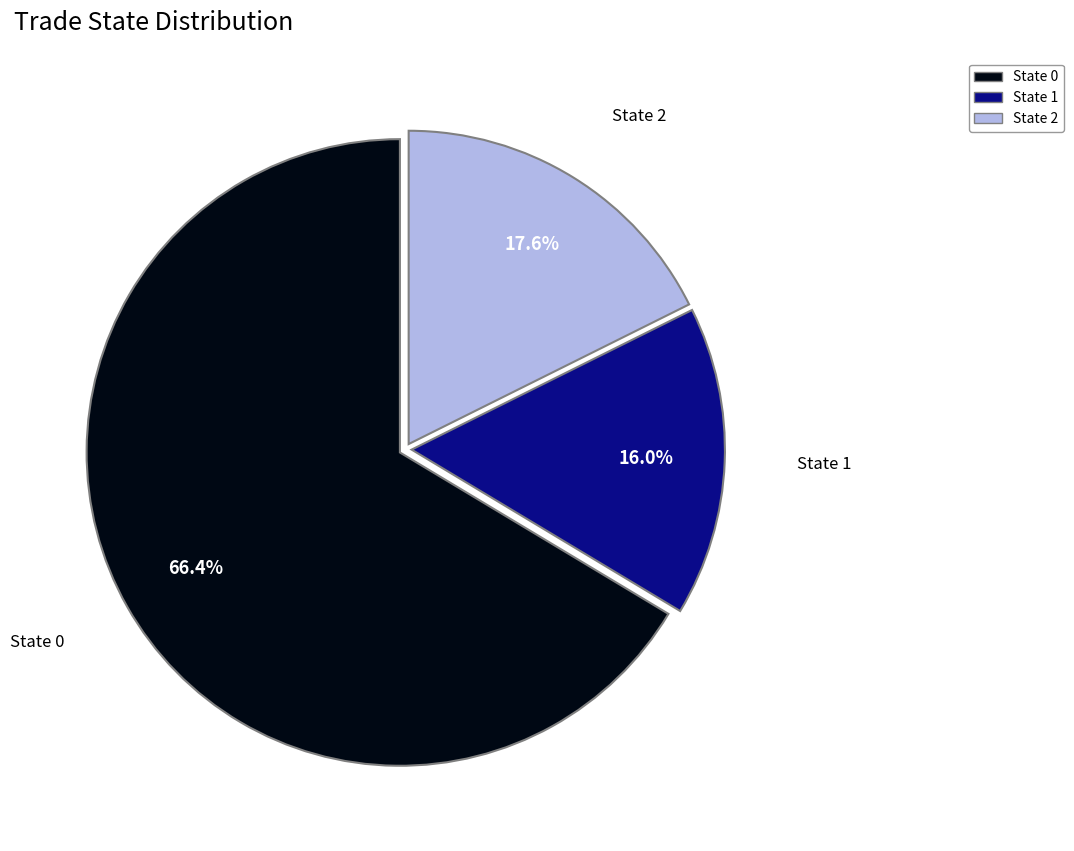

Does any single category account for the majority?

Yes